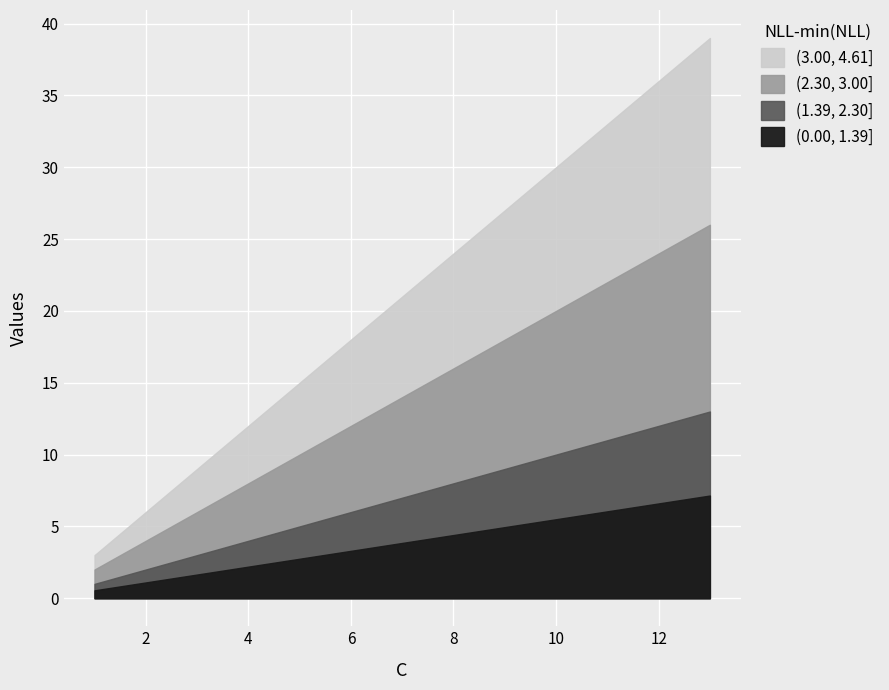

At which label does C reach its peak?

13